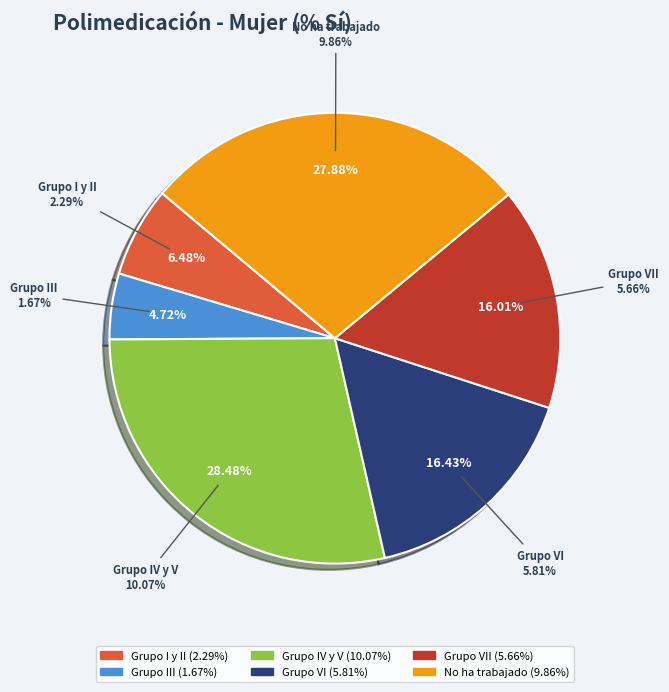

Does Grupo III account for over 50% of the chart?

No